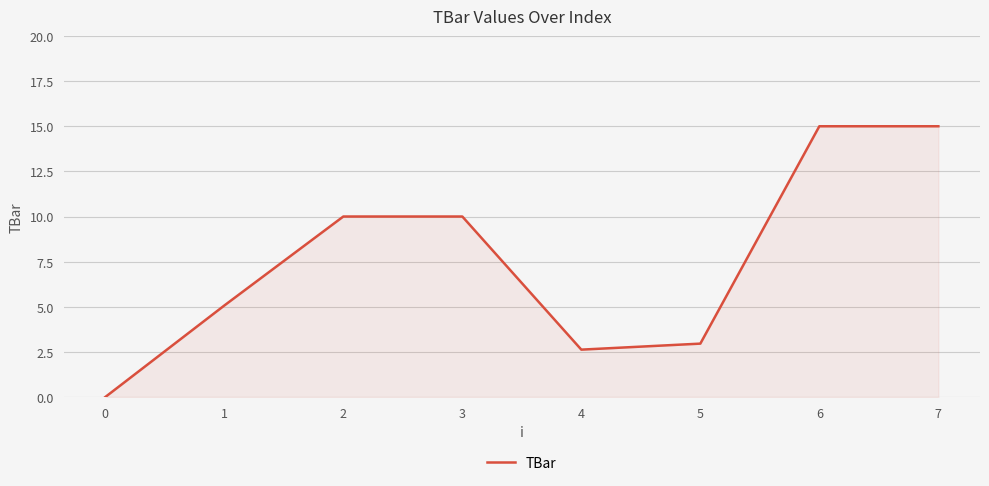

What is the sum of the values at 4 and 3?

12.6